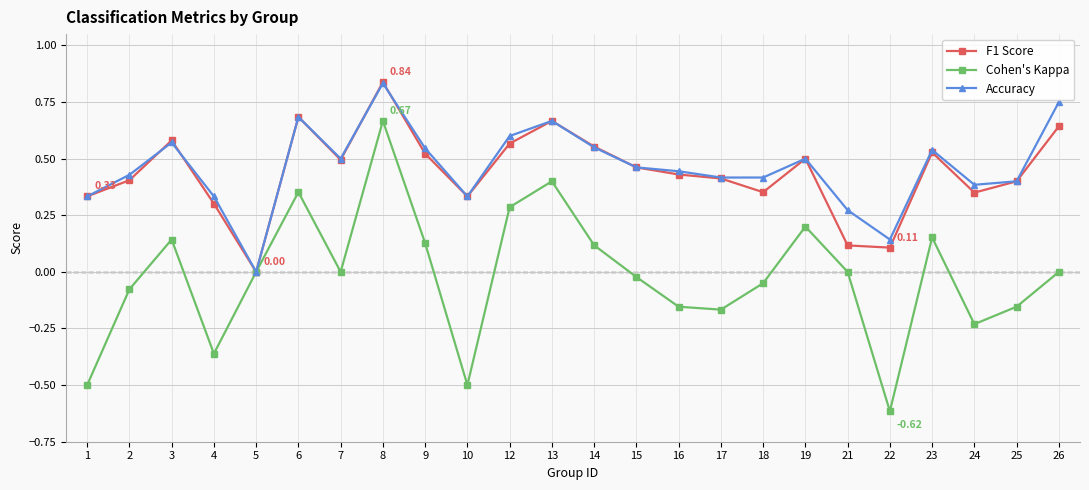

Where does the Cohen's Kappa series first go above 0?

3